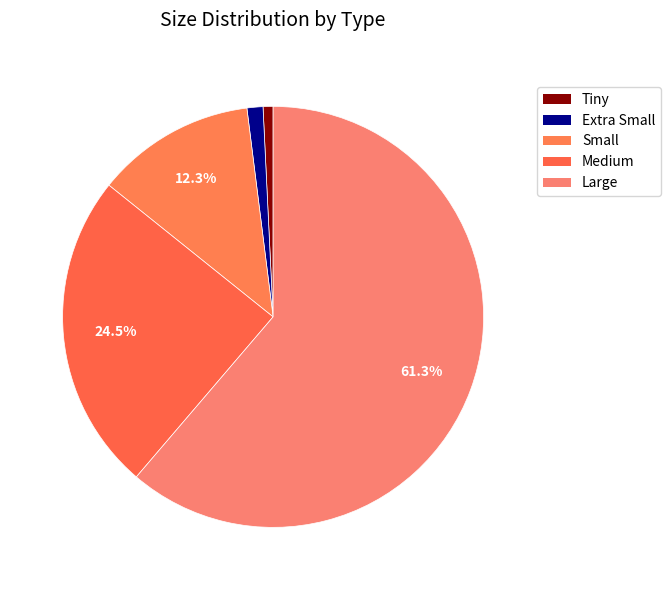

How many segments does this pie chart have?

5